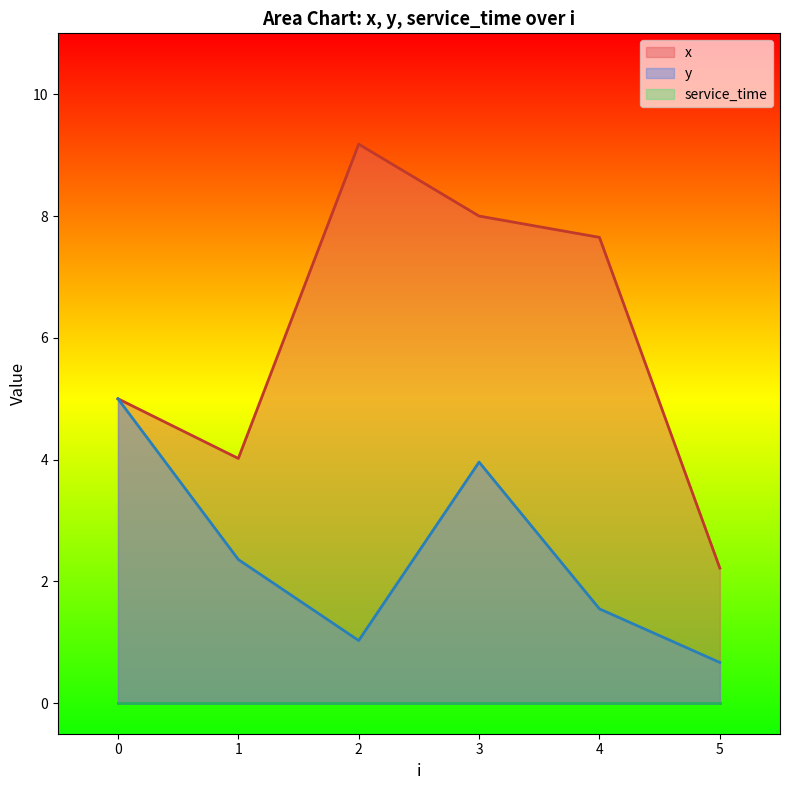

List the labels in order of y value, largest first.

0, 3, 1, 4, 2, 5